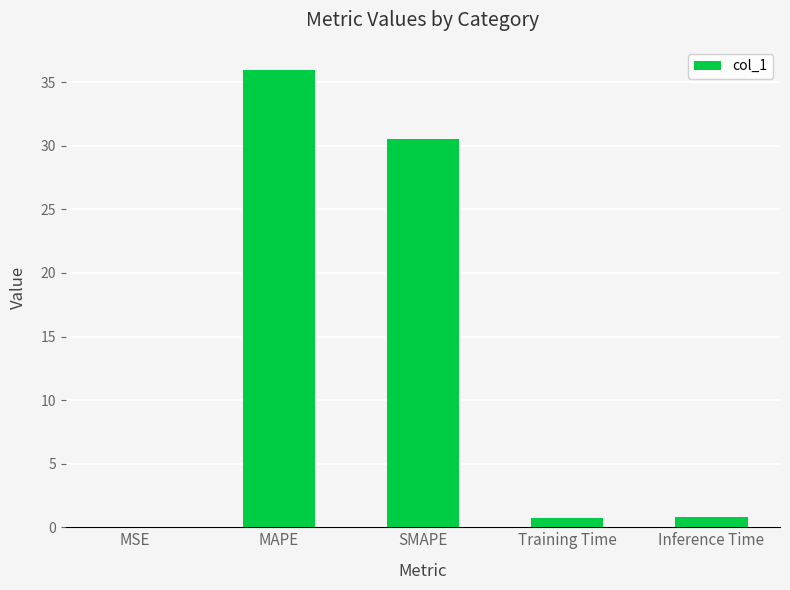

Is it true that the value at SMAPE is 30.5?

True